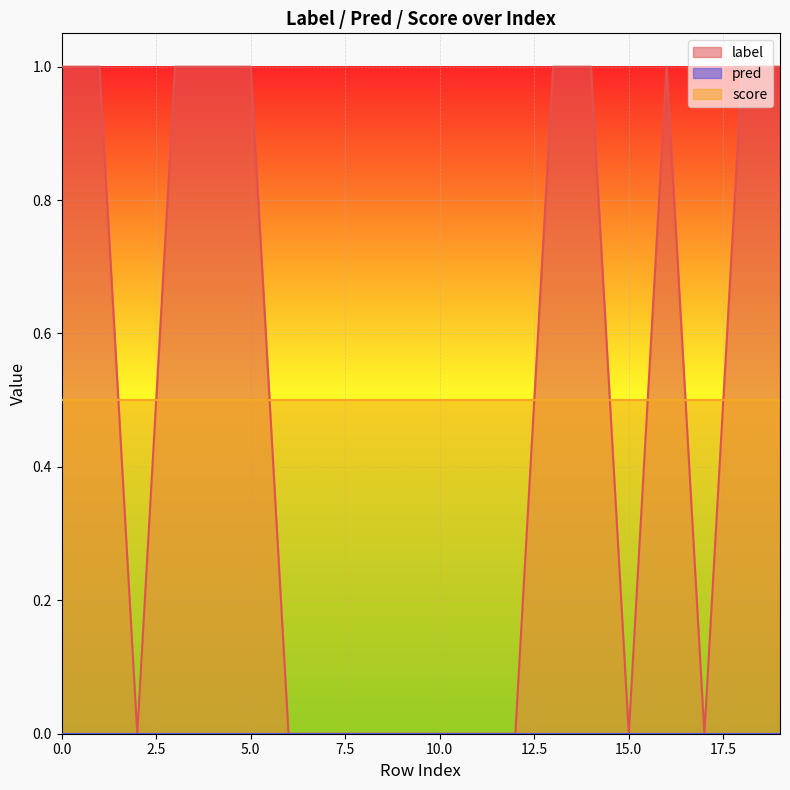

True or false: label and score intersect in this chart.

True